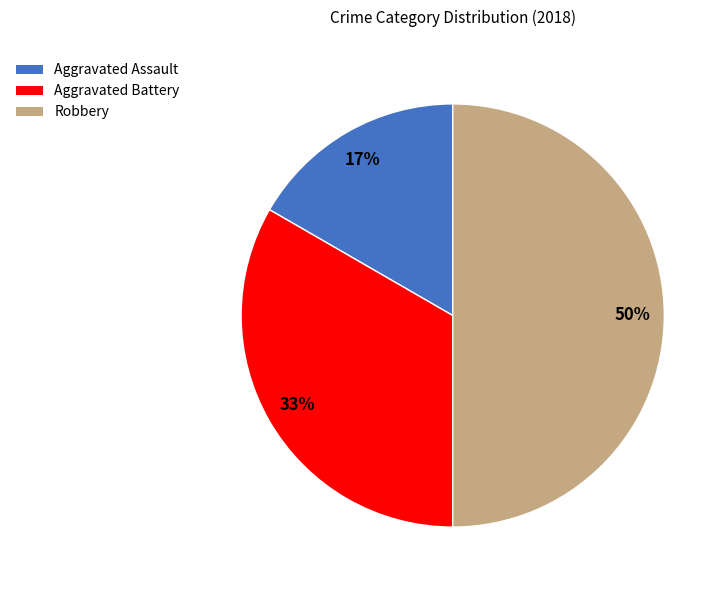

How many slices are in this pie chart?

3